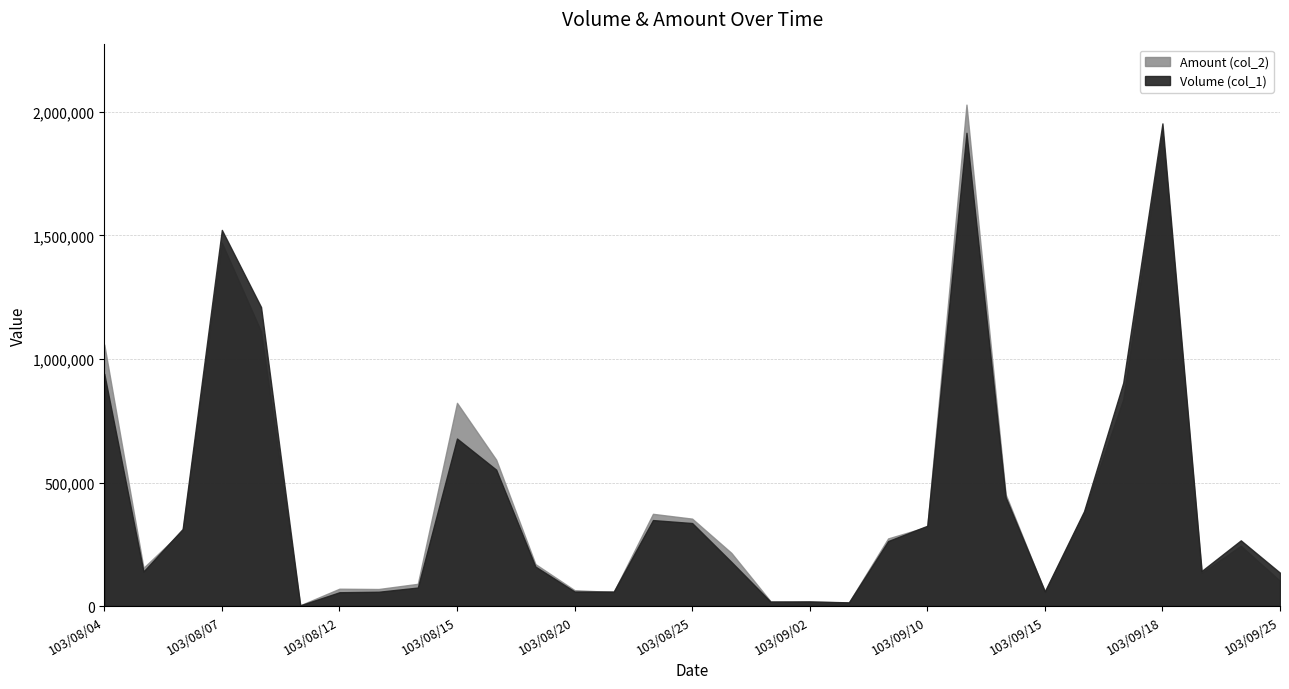

Which series has the widest spread of values?

Amount (col_2)